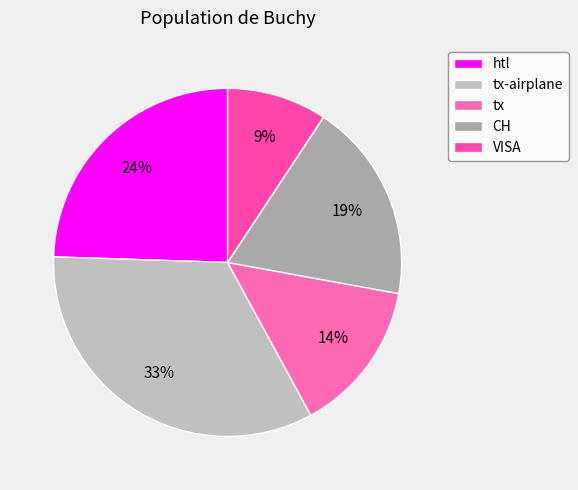

To the nearest percent, what is the average slice percentage?

20%